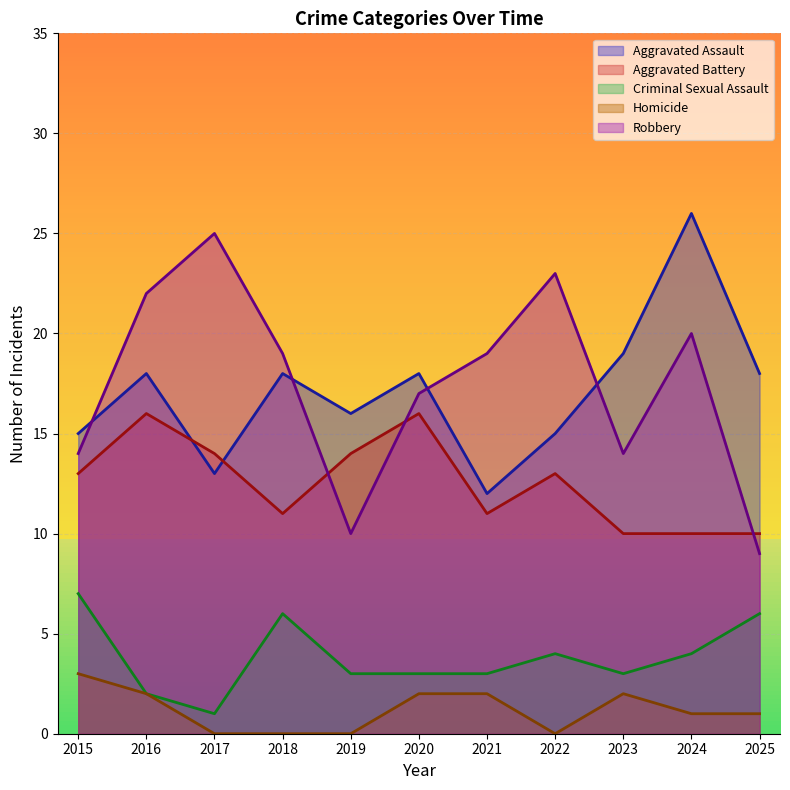

True or false: Aggravated Battery has a value of 25 at 2016.

False